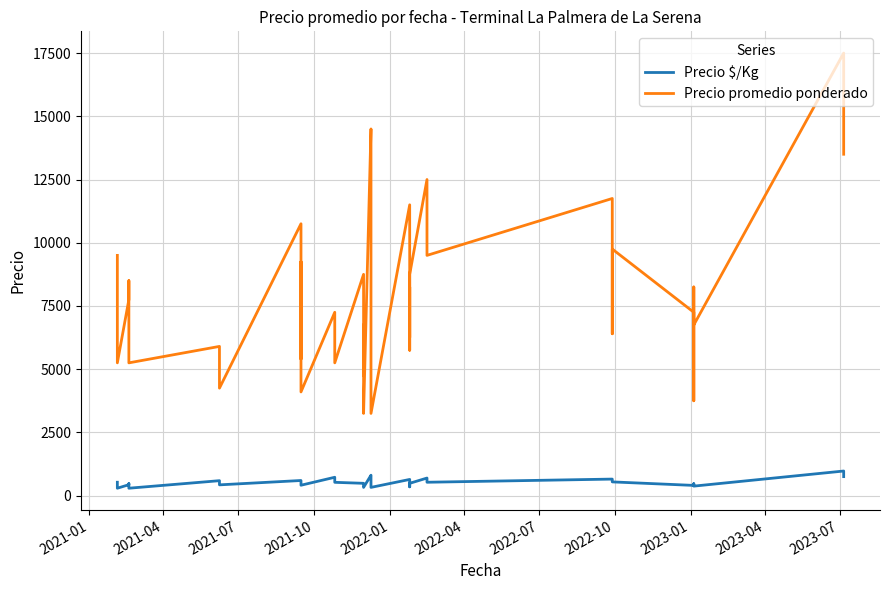

In Precio promedio ponderado, how many points are lower than both neighbors (excluding endpoints)?

14